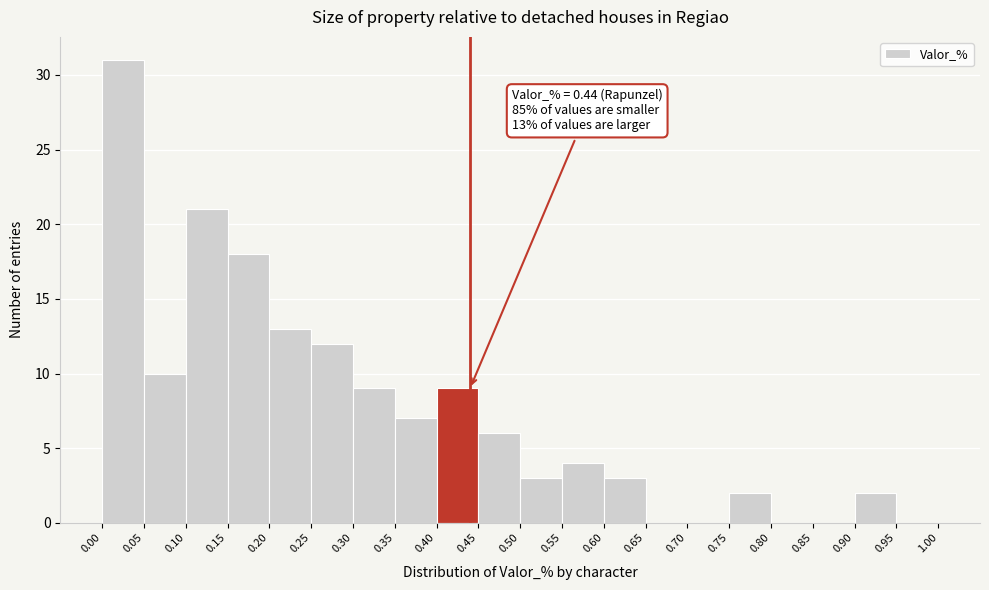

Which range on the x-axis has the tallest bar?

0.00 to 0.05